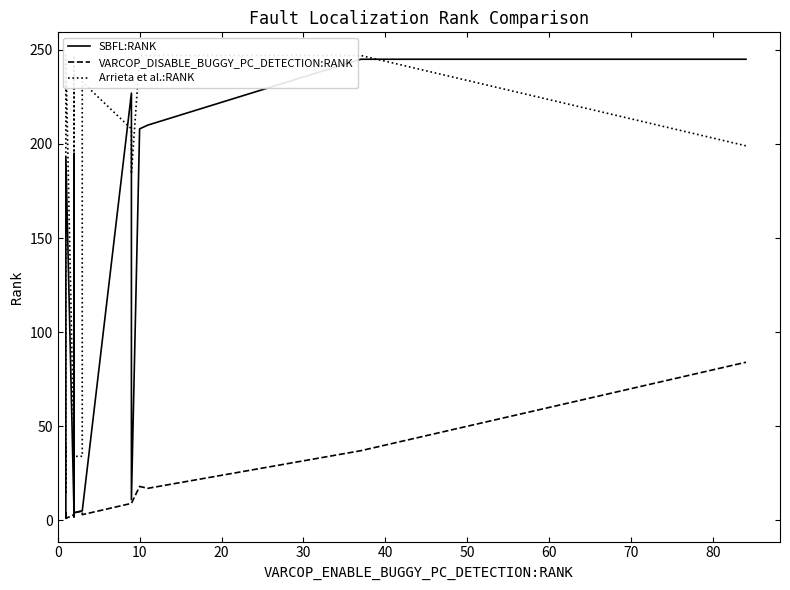

How many intersections are there between SBFL:RANK and Arrieta et al.:RANK?

3